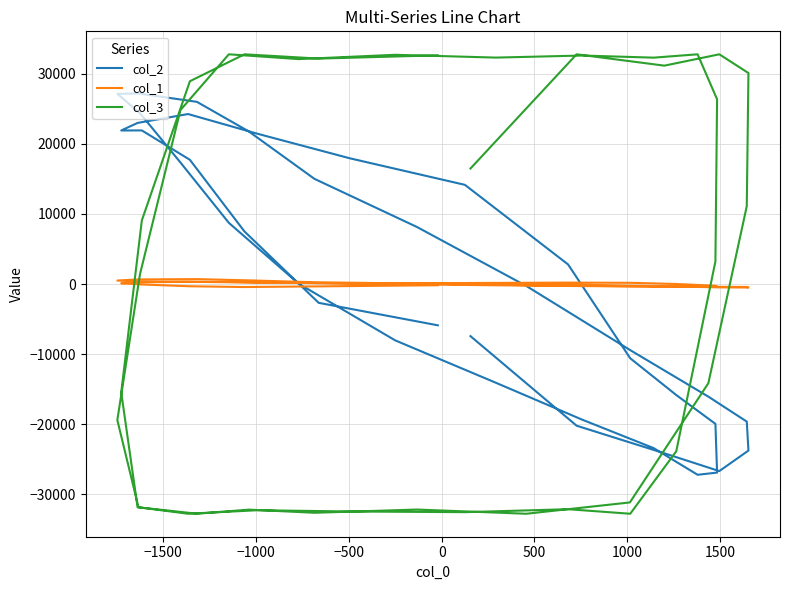

What is the average value of the col_2 series?

669